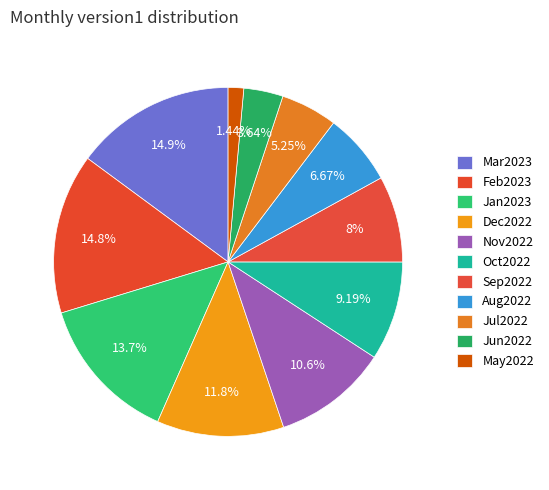

Combined, what portion of the pie is Nov2022 and Aug2022?

17.3%